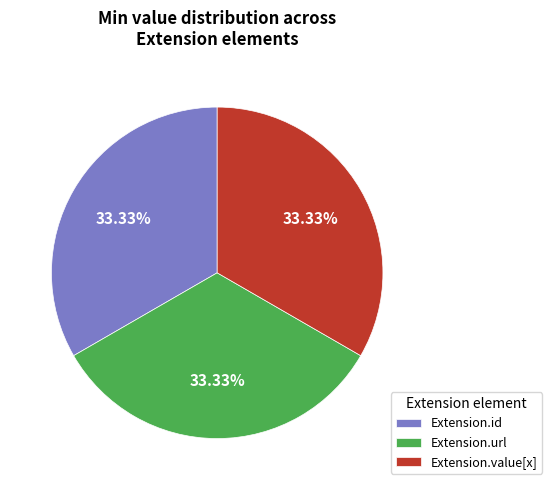

Is the sum of Extension.url and Extension.value[x] greater than half?

Yes